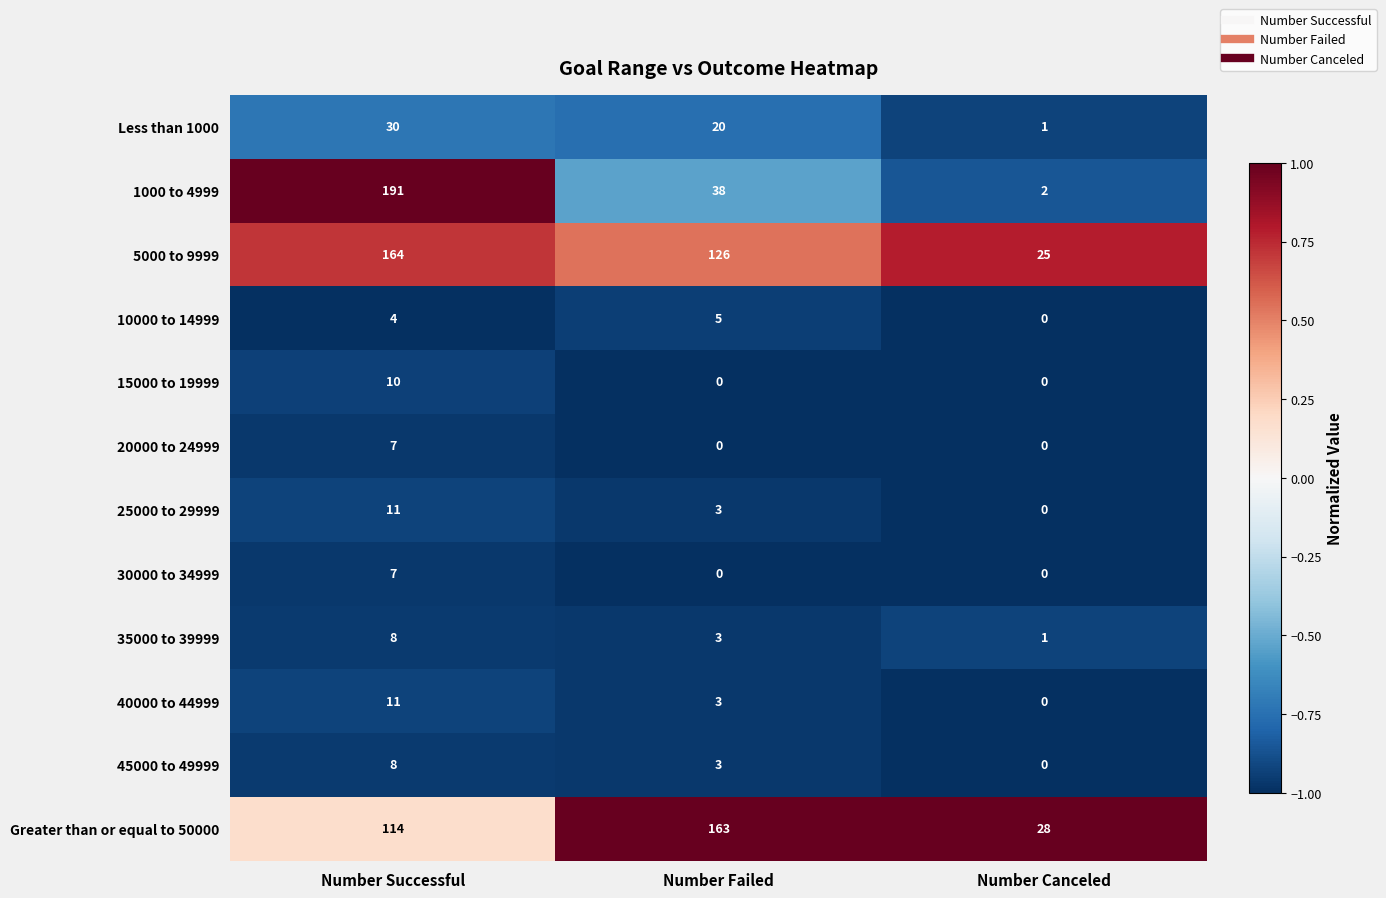

What is the average value of the Greater than or equal to 50000 series?

102